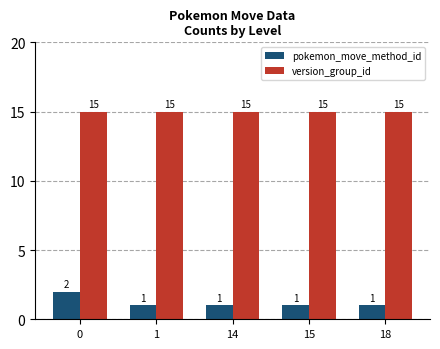

Reading left to right, list all the values displayed in this chart.

pokemon_move_method_id: 2	1	1	1	1
version_group_id: 15	15	15	15	15